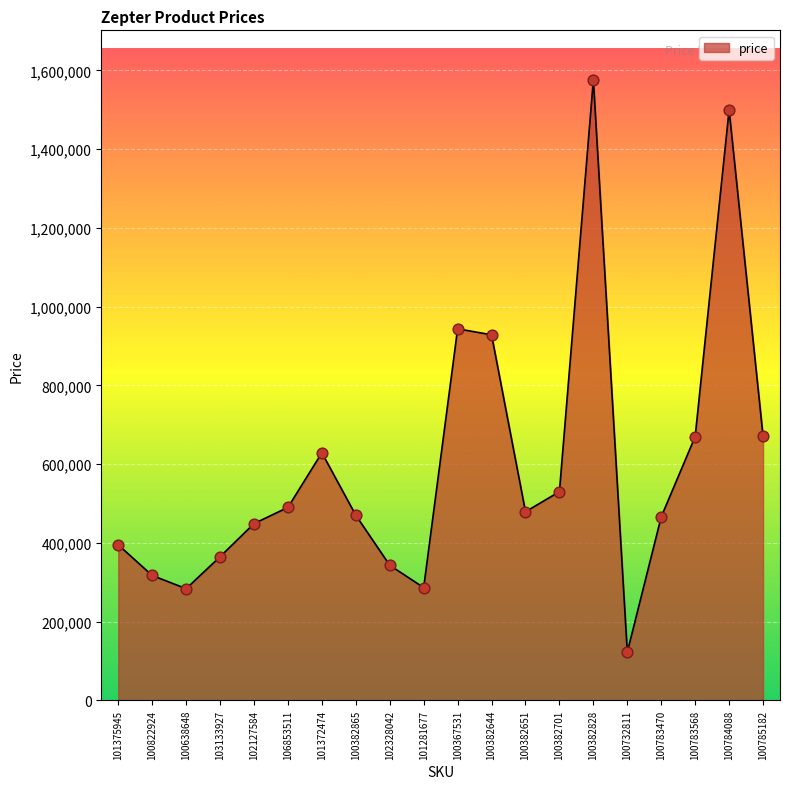

What is the ratio of the value at 100783568 to the value at 101372474?

1.1